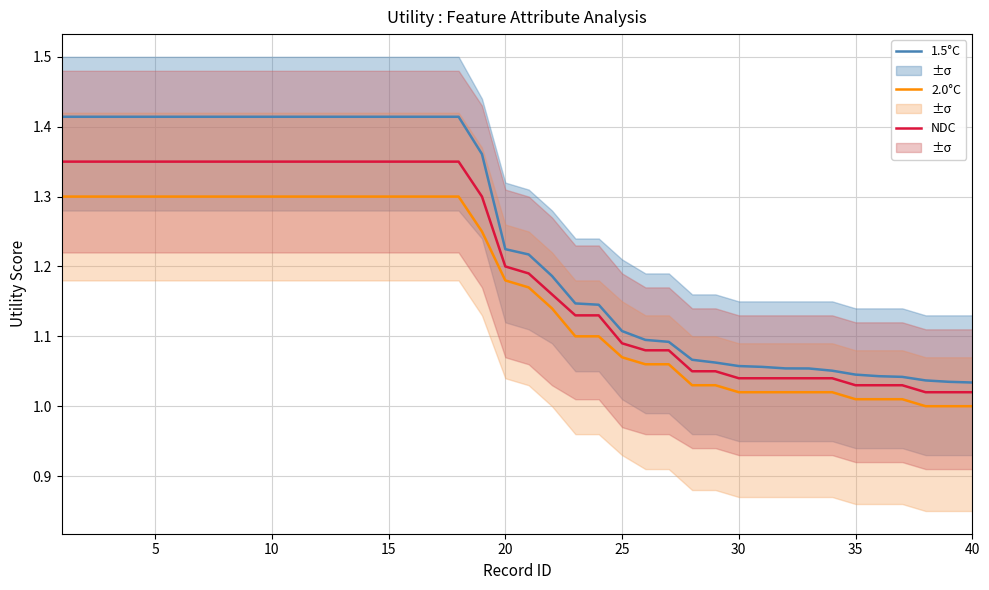

True or false: 1.5°C and 2.0°C intersect in this chart.

False